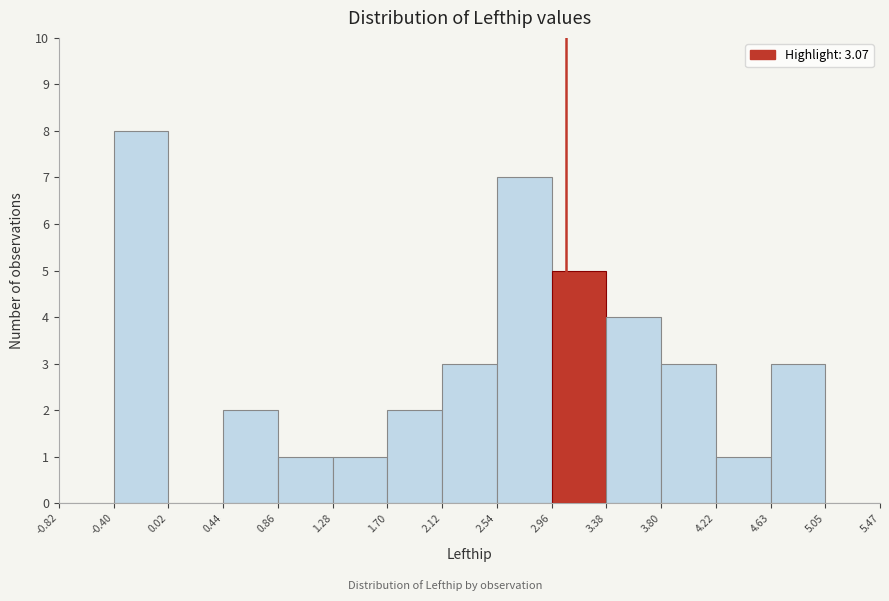

Which range on the x-axis has the tallest bar?

-0.40 to 0.02